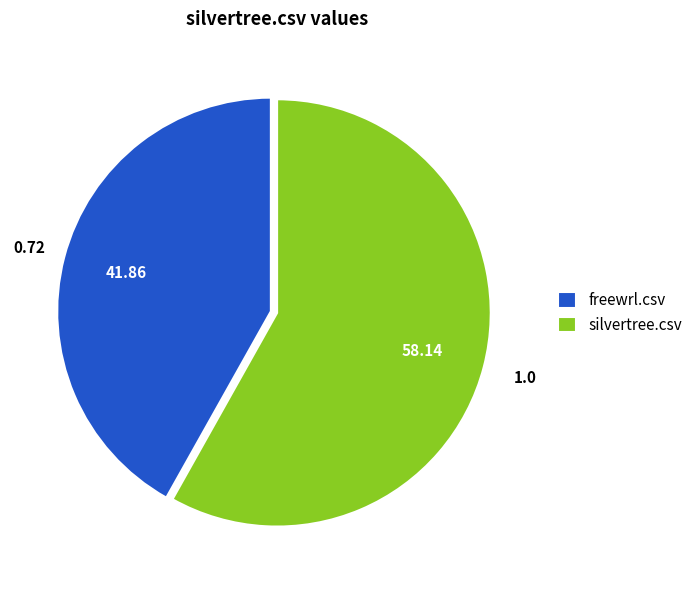

Is it true that silvertree.csv is 58% of the pie?

True